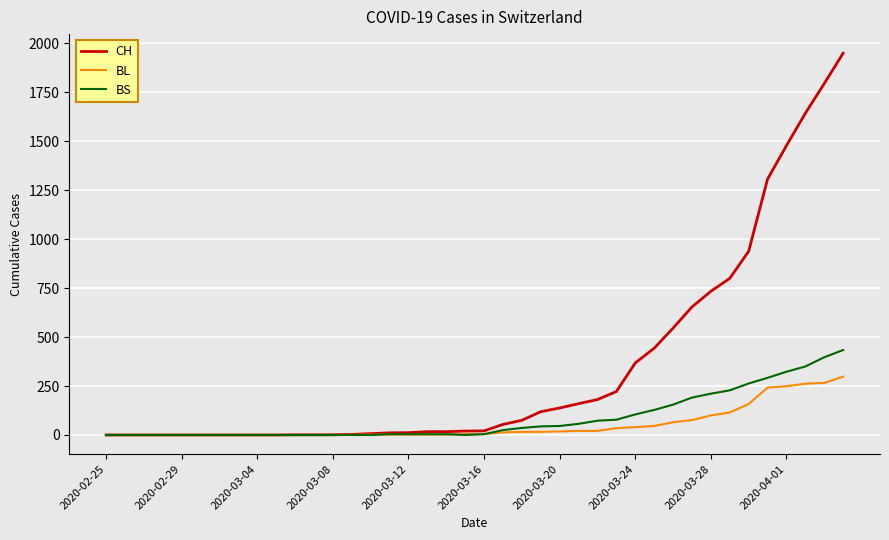

How many values in the BL series are below 5?

19